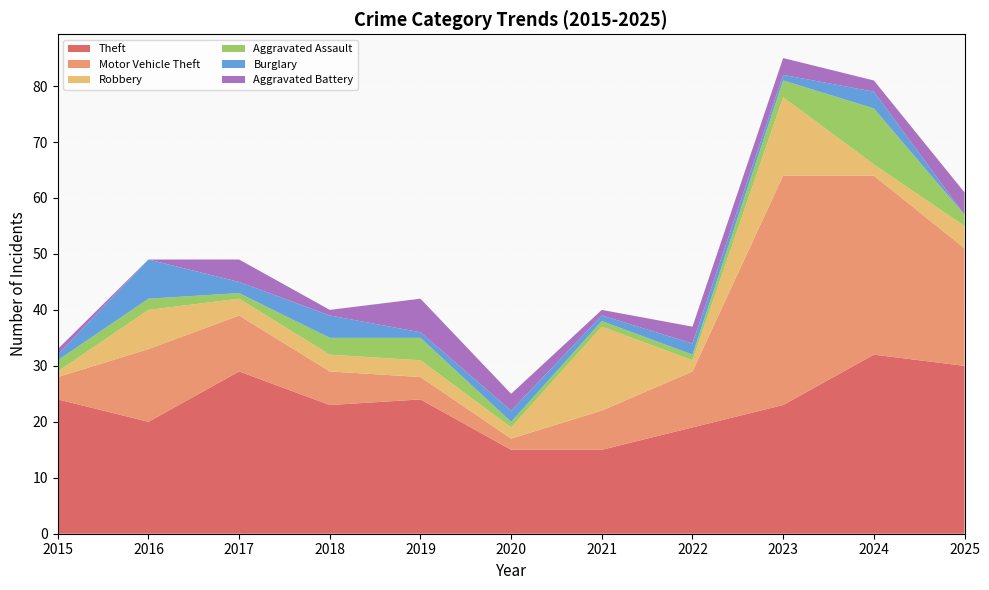

Reading right to left, what are all the values shown in this chart?

Theft: 2025=30	2024=32	2023=23	2022=19	2021=15	2020=15	2019=24	2018=23	2017=29	2016=20	2015=24
Motor Vehicle Theft: 2025=21	2024=32	2023=41	2022=10	2021=7	2020=2	2019=4	2018=6	2017=10	2016=13	2015=4
Robbery: 2025=4	2024=2	2023=14	2022=2	2021=15	2020=2	2019=3	2018=3	2017=3	2016=7	2015=1
Aggravated Assault: 2025=2	2024=10	2023=3	2022=1	2021=1	2020=1	2019=4	2018=3	2017=1	2016=2	2015=2
Burglary: 2025=0	2024=3	2023=1	2022=2	2021=1	2020=2	2019=1	2018=4	2017=2	2016=7	2015=1
Aggravated Battery: 2025=4	2024=2	2023=3	2022=3	2021=1	2020=3	2019=6	2018=1	2017=4	2016=0	2015=1